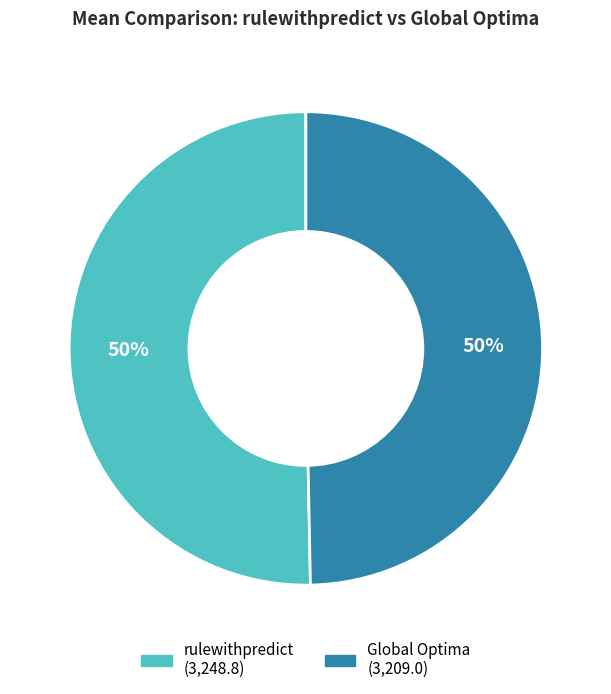

To the nearest percent, what is the average slice percentage?

50%